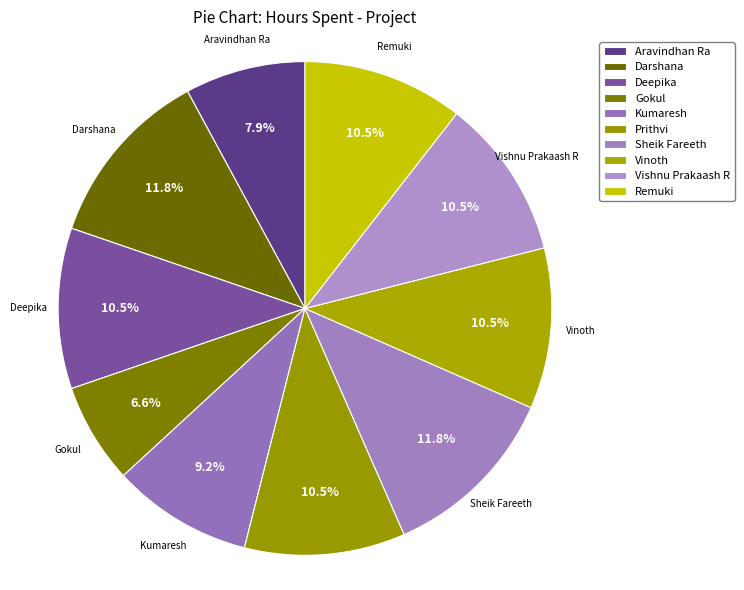

What is the ratio of the value at Deepika to the value at Gokul?

1.6